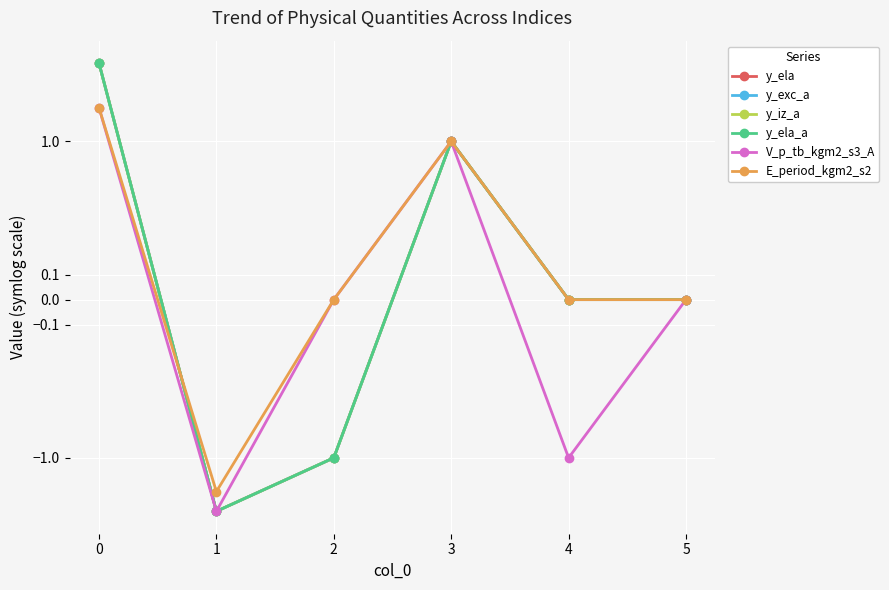

True or false: y_ela_a and y_exc_a cross at least once.

False